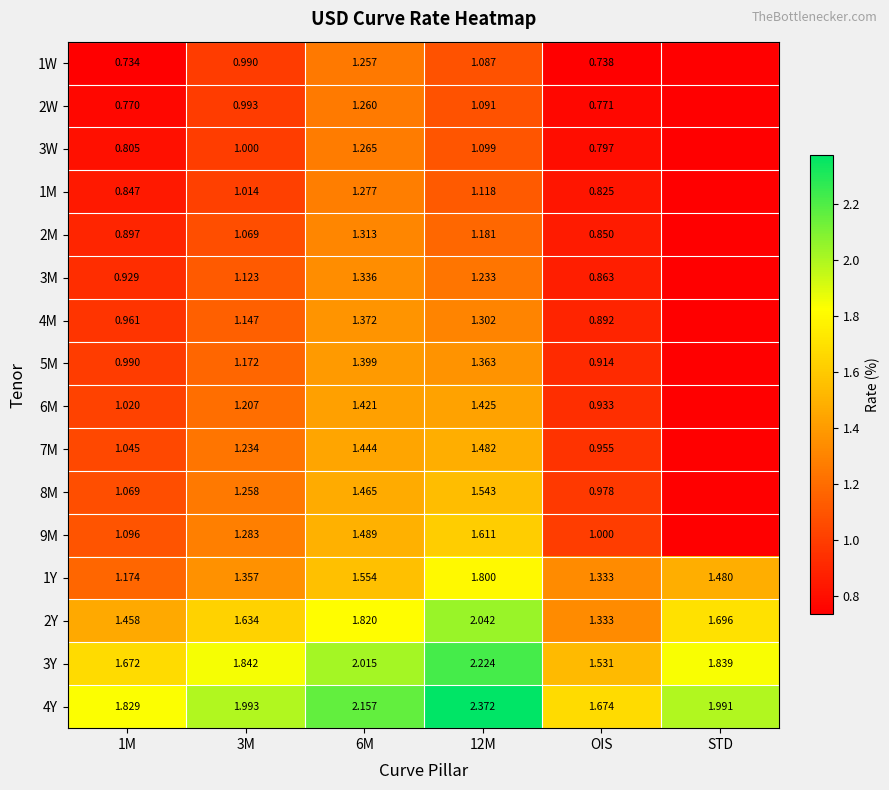

Which series changed the most between 12M and OIS?

2Y